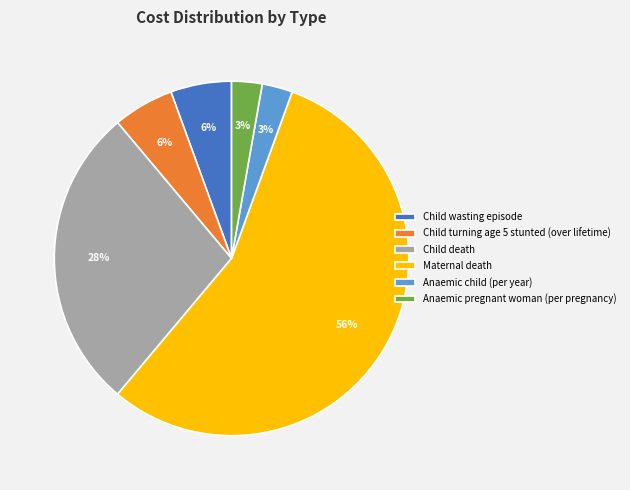

What is the largest slice in the pie chart?

Maternal death